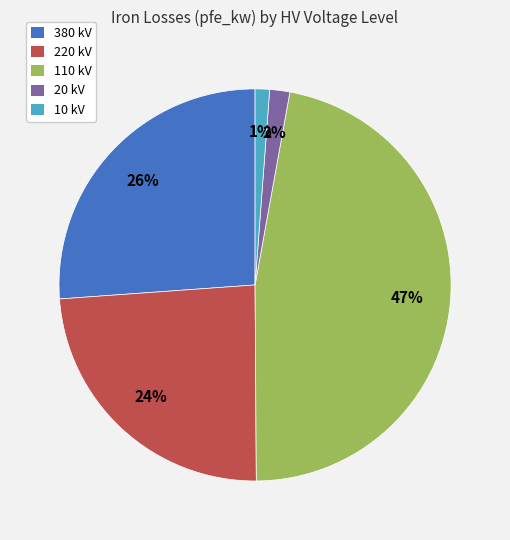

True or false: 380 kV accounts for 18% of the total.

False